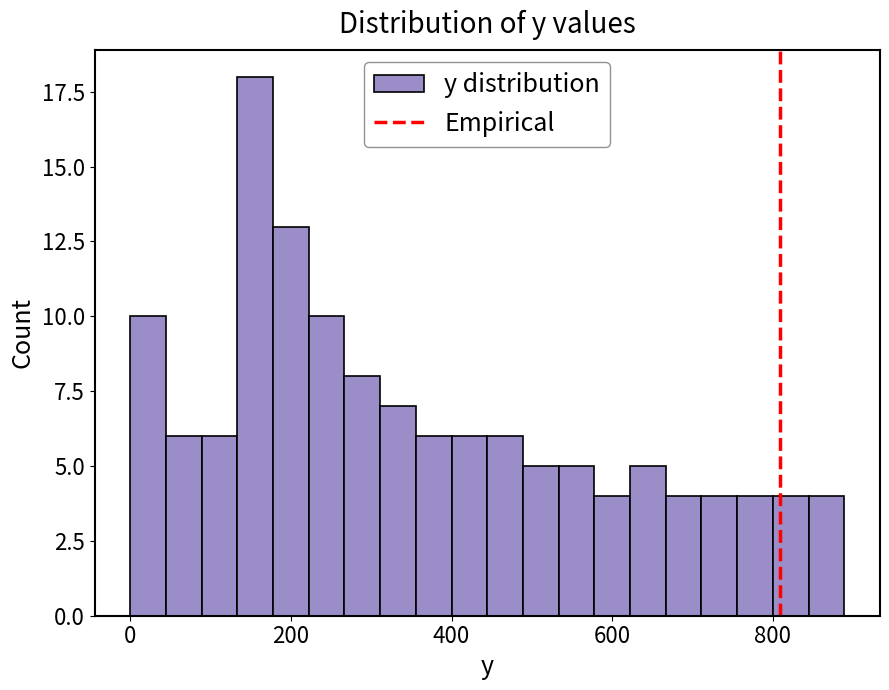

Around what value on the x-axis is the tallest bar? Give the approximate position of its centre, as read against the axis.

160